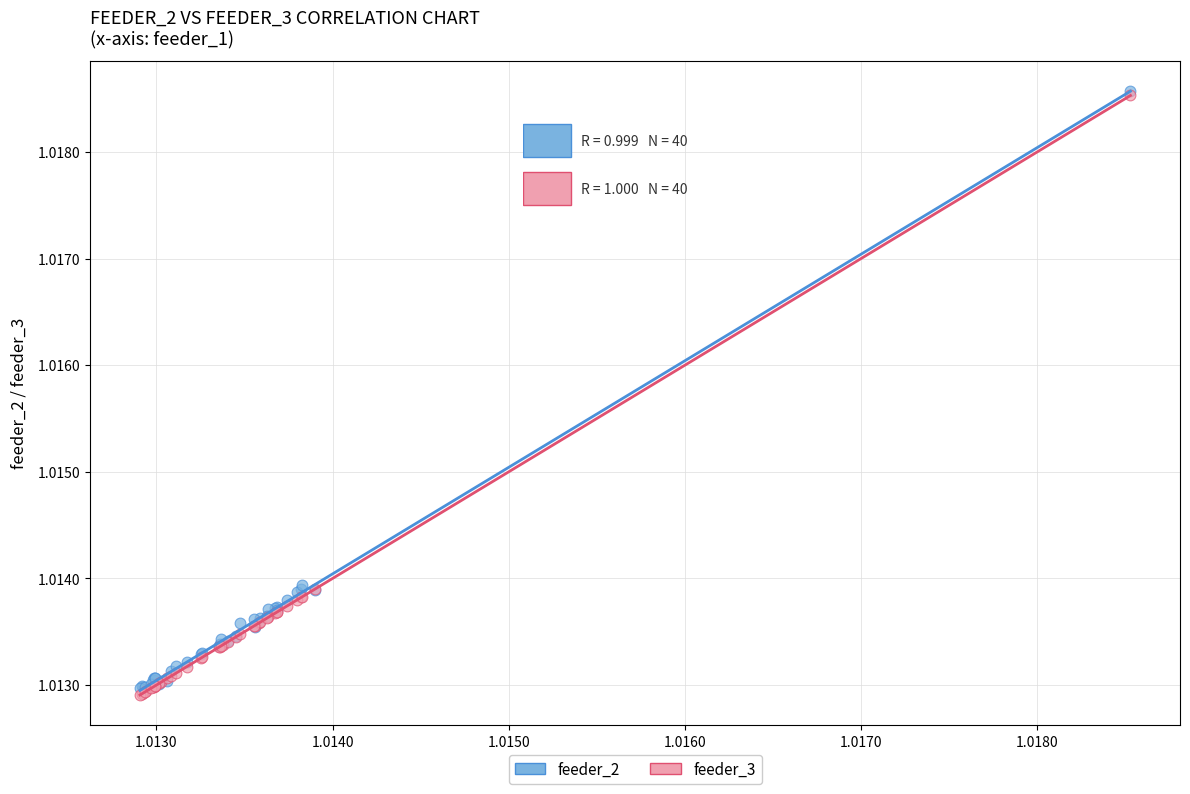

Which series reaches the minimum Y coordinate?

feeder_3